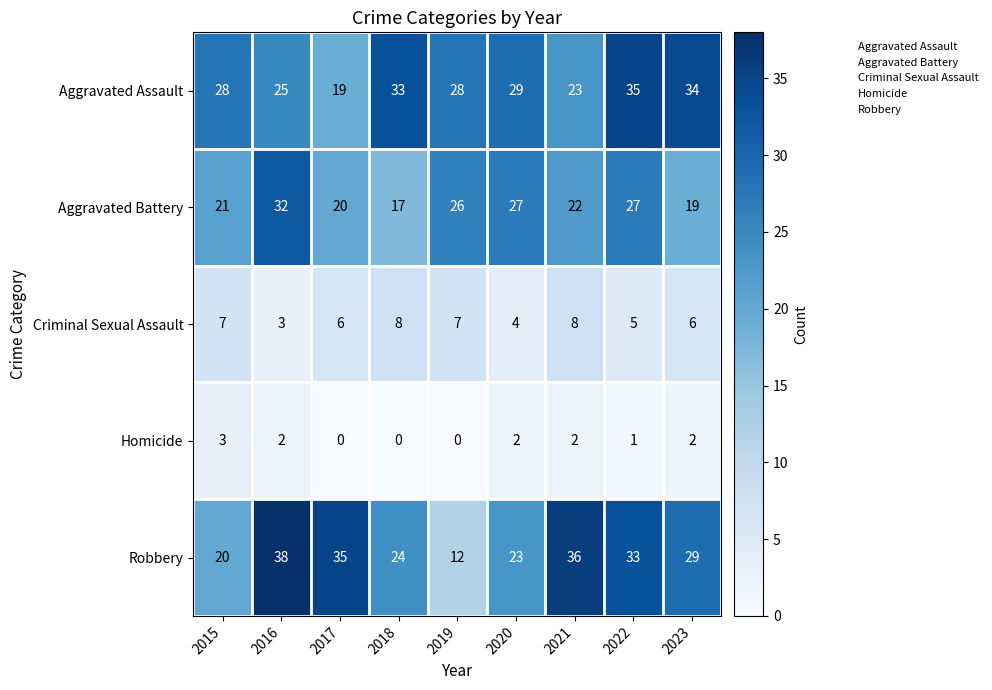

What is the difference between the Robbery values at 2018 and 2023?

5